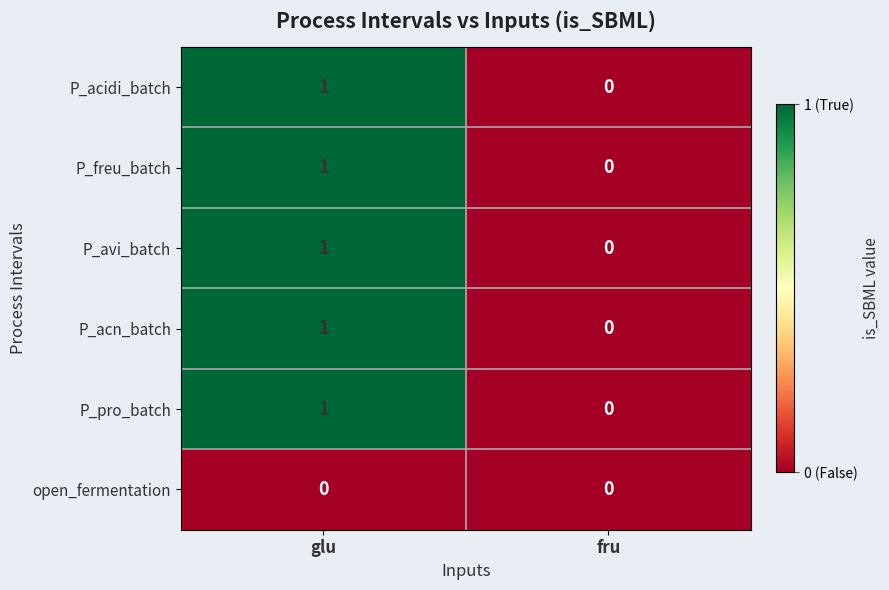

The value of P_pro_batch at glu is 2. True or false?

False